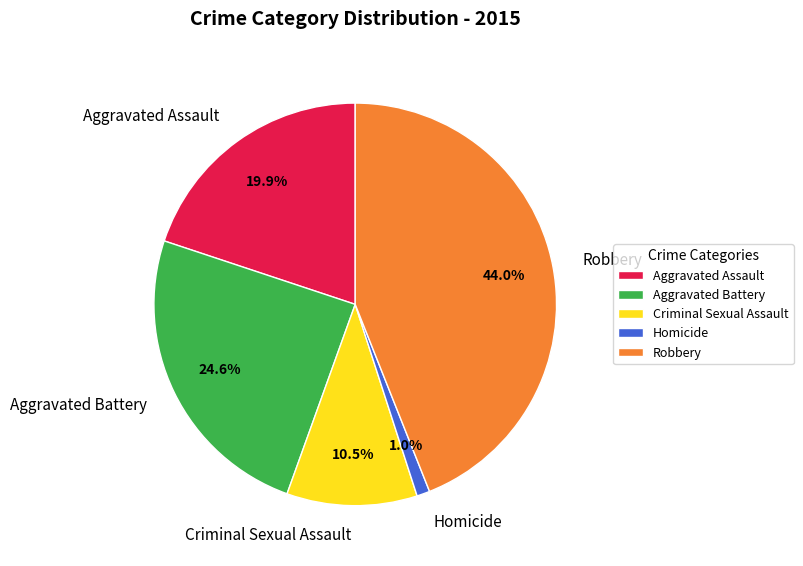

To the nearest percent, what is the difference between the largest and smallest slice percentages?

43%